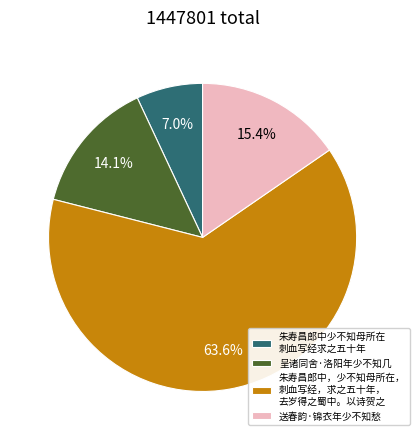

Is there a majority slice in this chart?

Yes